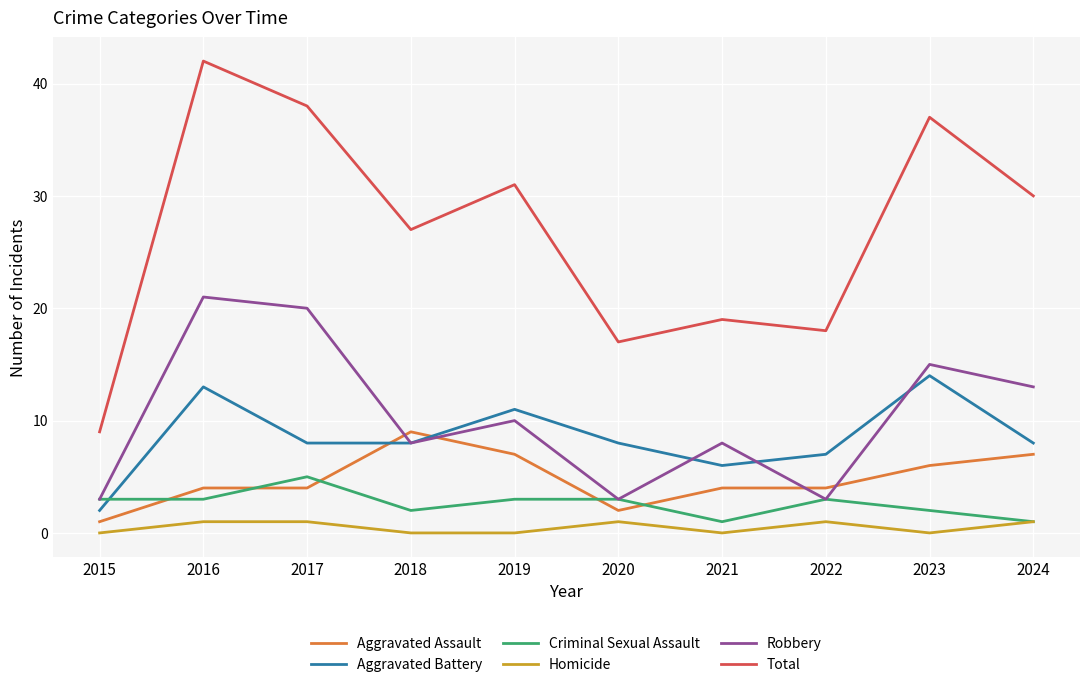

What is the total value across all series at 2023?

74